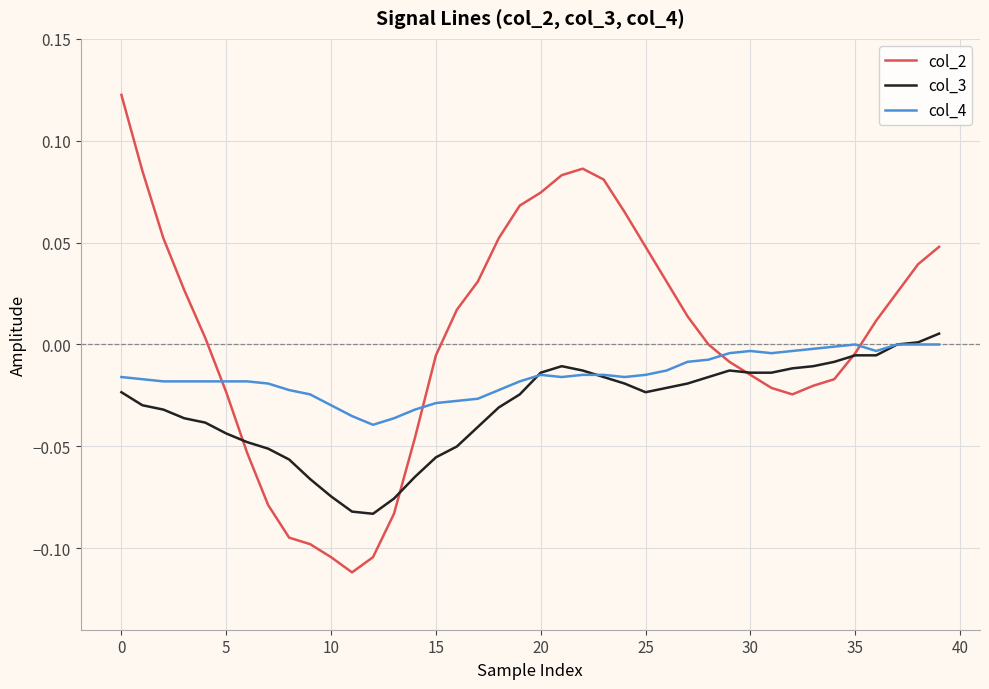

Which series has the largest total across all categories?

col_2